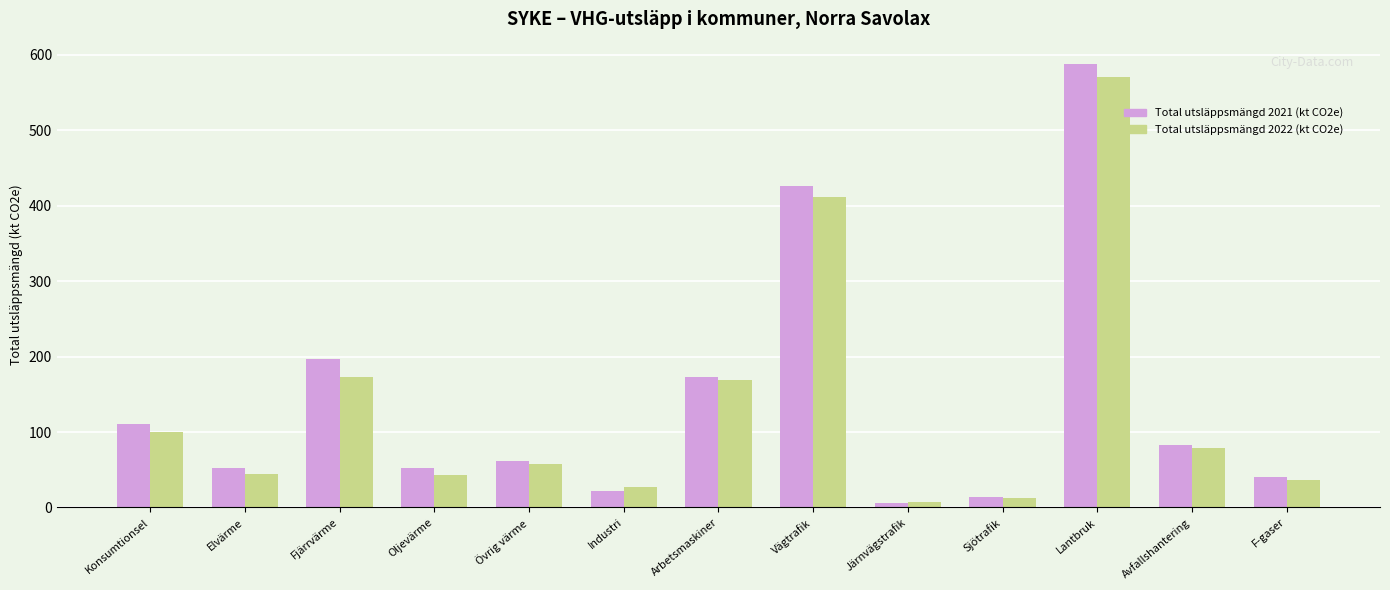

Which series changed the most between Konsumtionsel and Elvärme?

Total utsläppsmängd 2021 (kt CO2e)